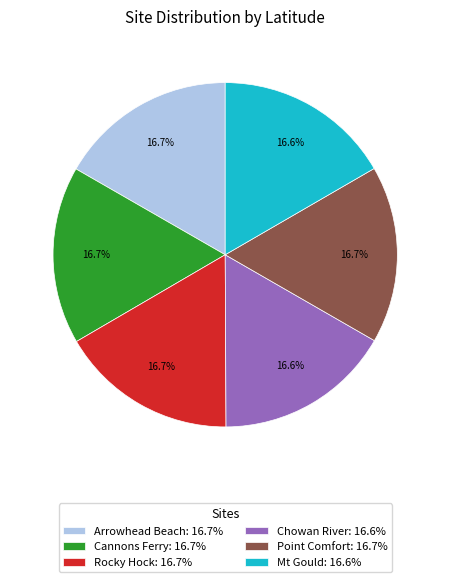

Combined, do Rocky Hock and Point Comfort account for over 50%?

No